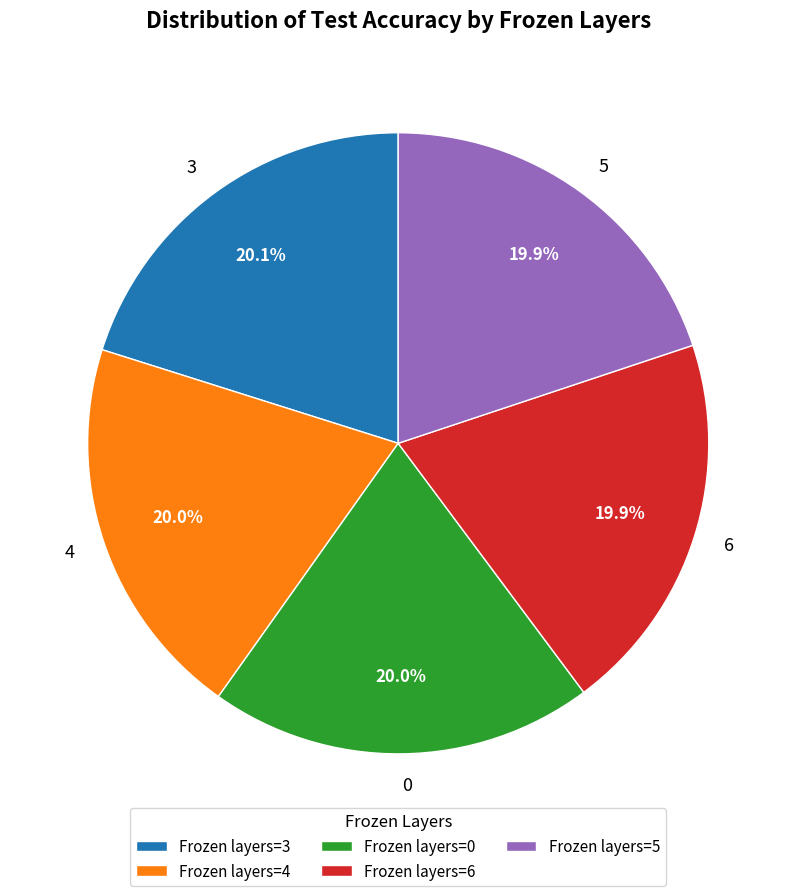

To the nearest percent, what is the combined percentage of 6 and 4?

40%